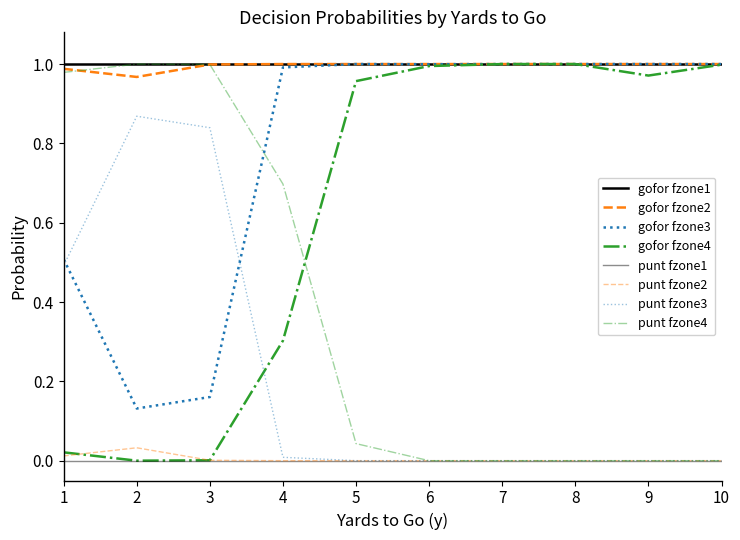

At which category is the sum across all series the highest?

1